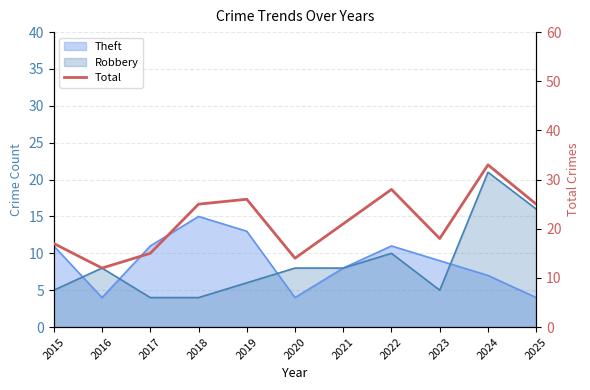

Where is the data nearest to the value 22?

2021